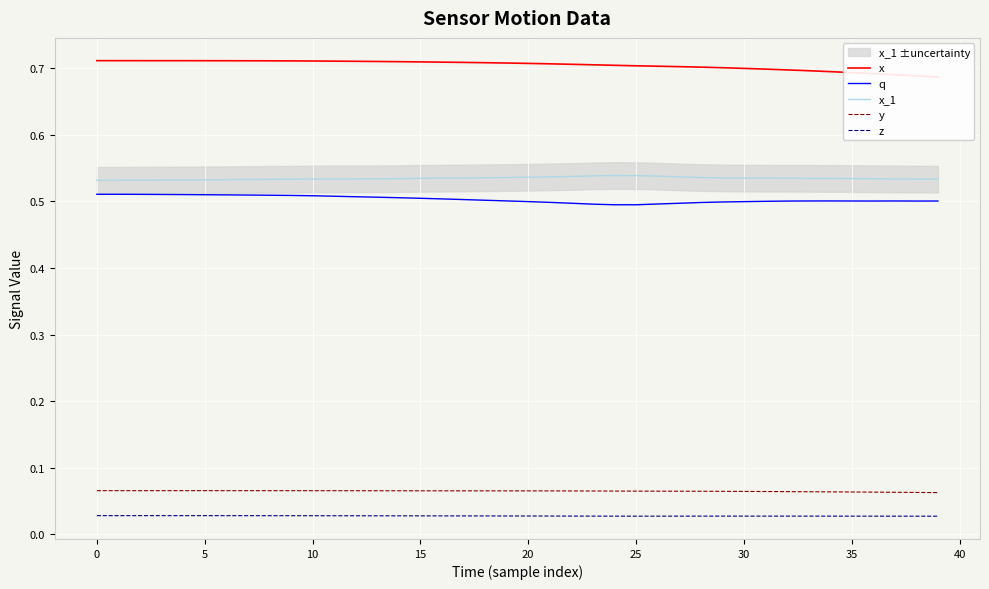

How many data points does each series have?

40